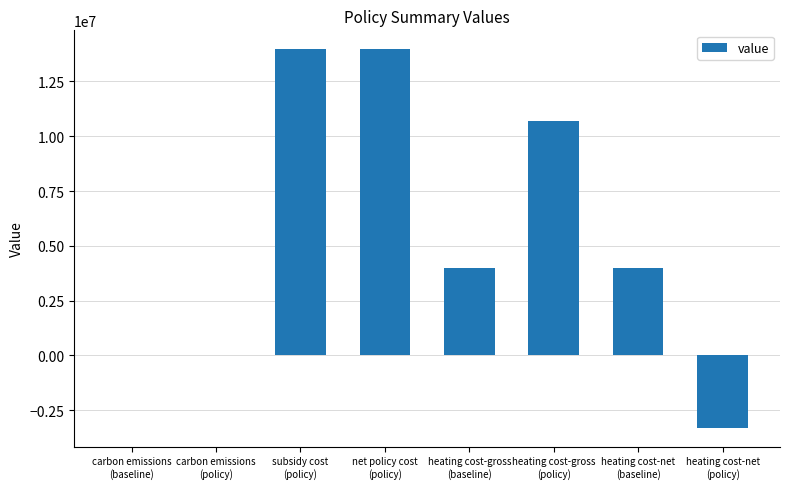

Count the number of categories in the chart.

8